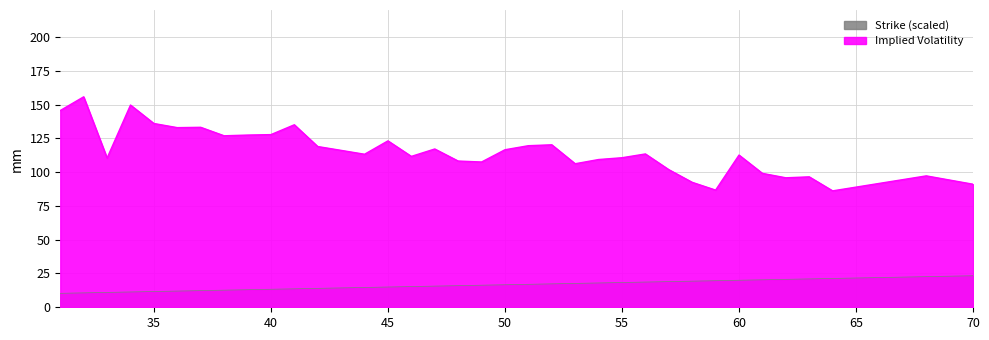

What is the total value across all series at 34?

161.0